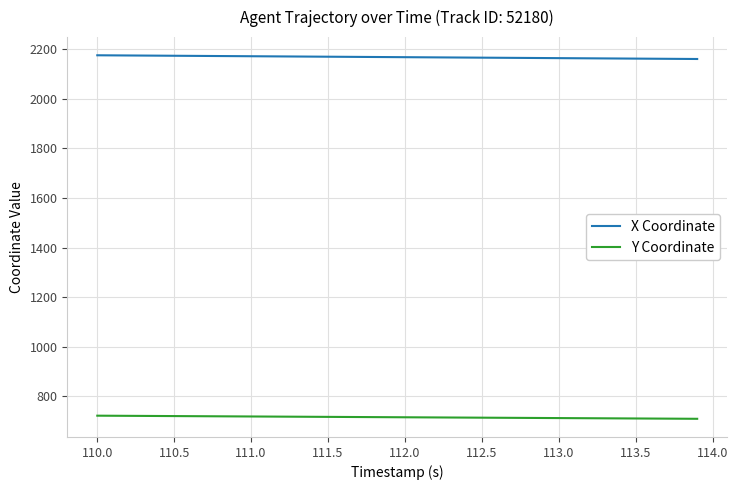

Rank the series by their average value, from highest to lowest.

X Coordinate, Y Coordinate